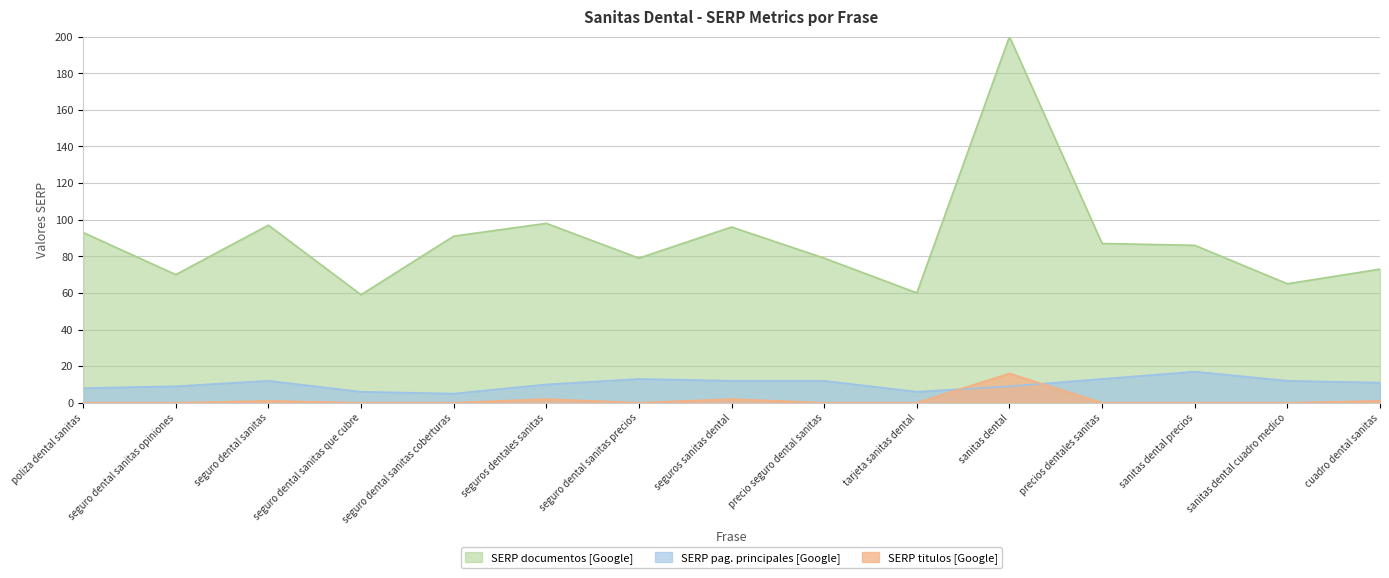

True or false: SERP documentos [Google] has a value of 87 at precios dentales sanitas.

True